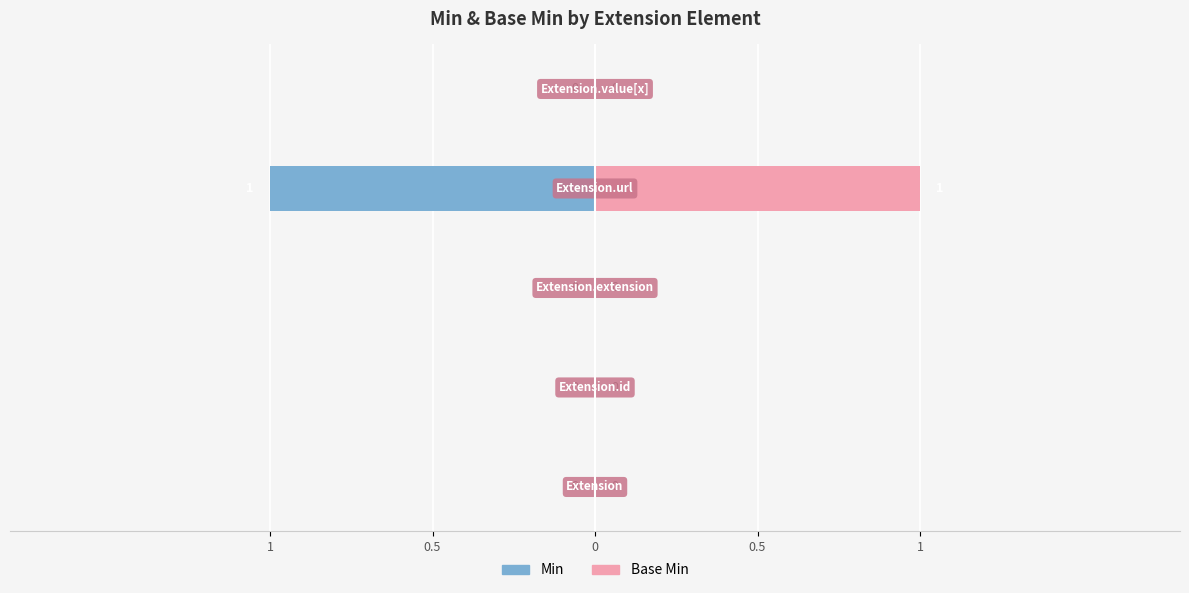

Reading left to right, list all the values displayed in this chart.

Min: 0	0	0	-1	0
Base Min: 0	0	0	1	0